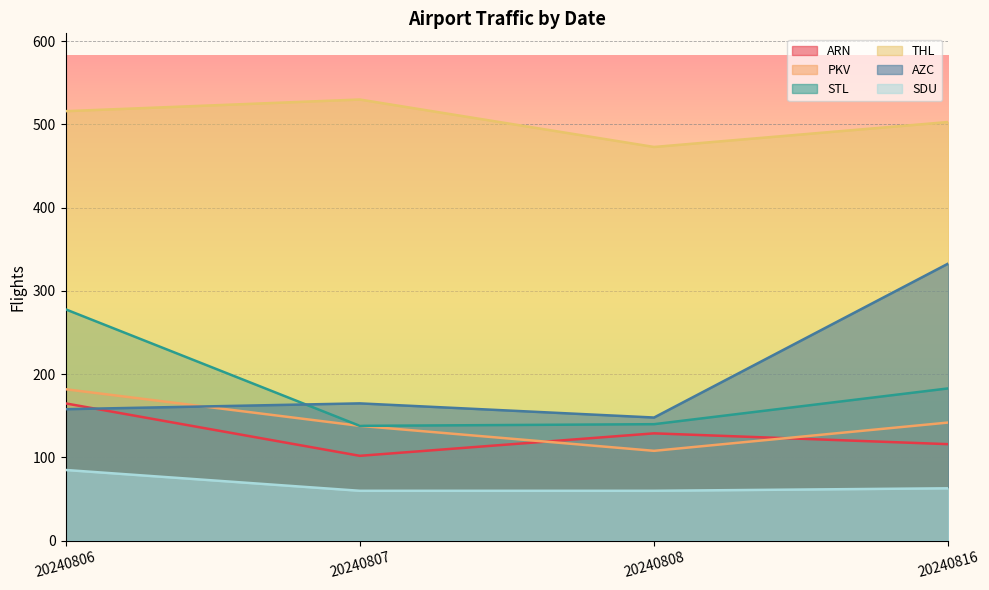

Is it true that ARN equals 33 at 20240816?

False